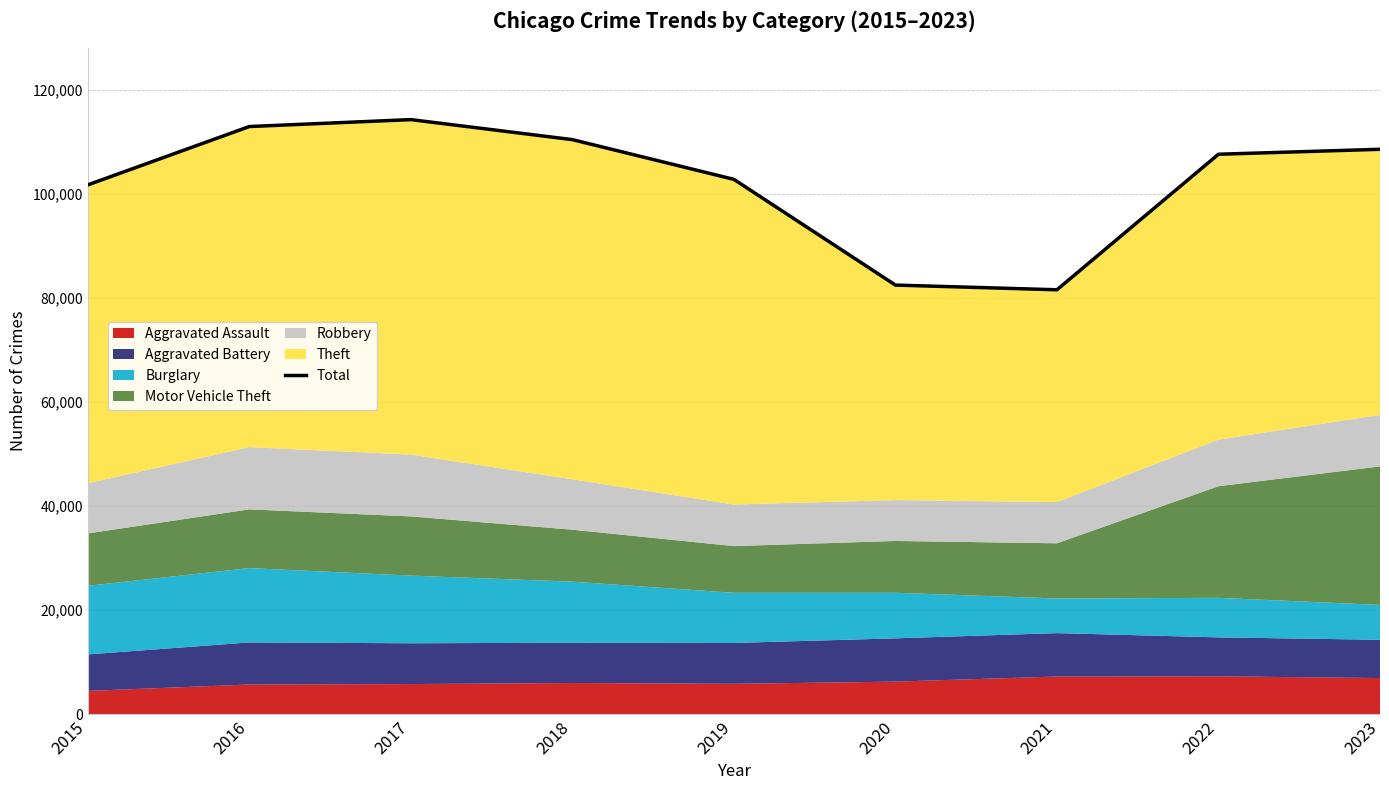

Reading left to right, list all the values displayed in this chart.

2015=101739	2016=112954	2017=114285	2018=110436	2019=102799	2020=82481	2021=81579	2022=107629	2023=108581